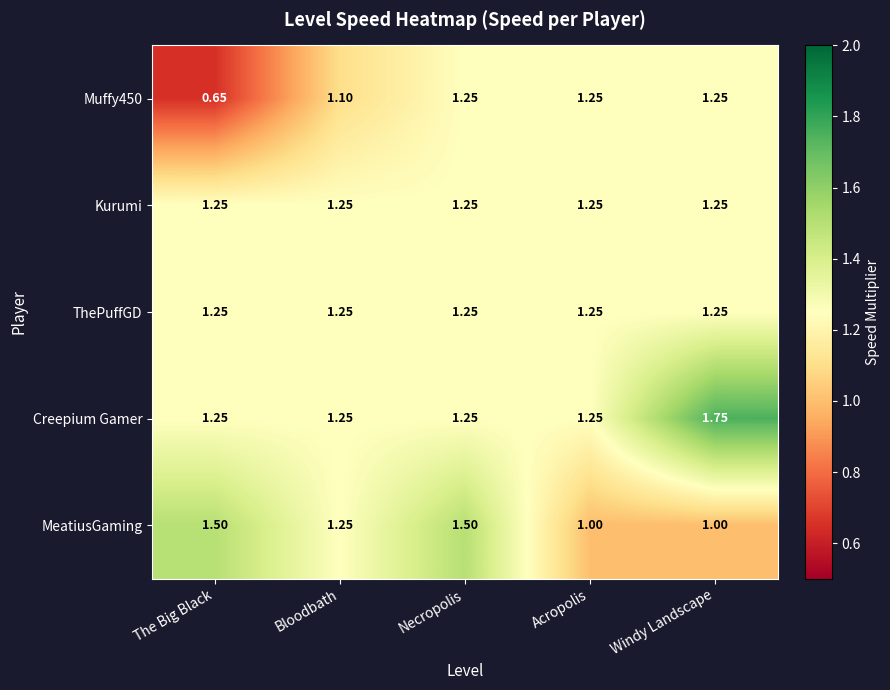

Which series has the largest total across all categories?

Creepium Gamer